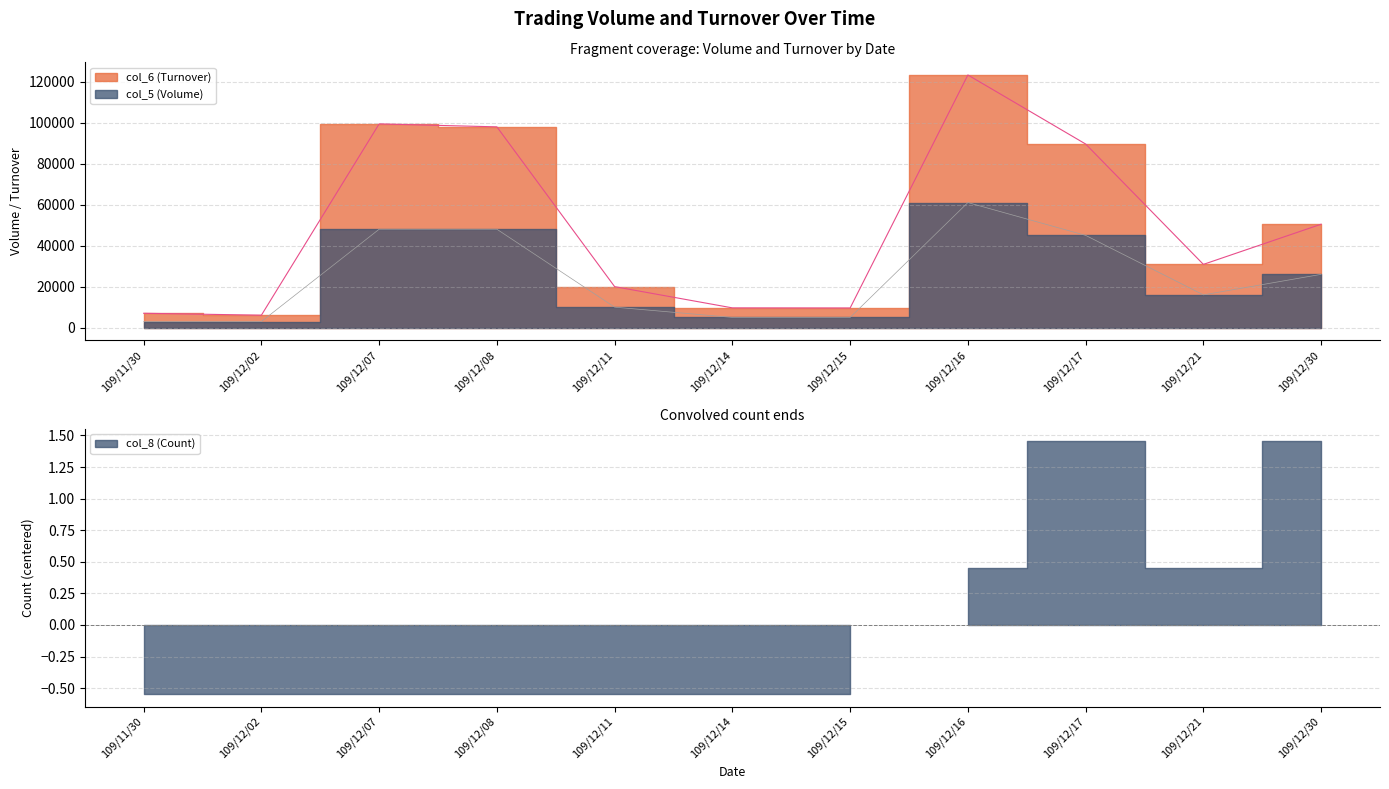

Where does the col_6 (Turnover) series first go above 30860?

109/12/07